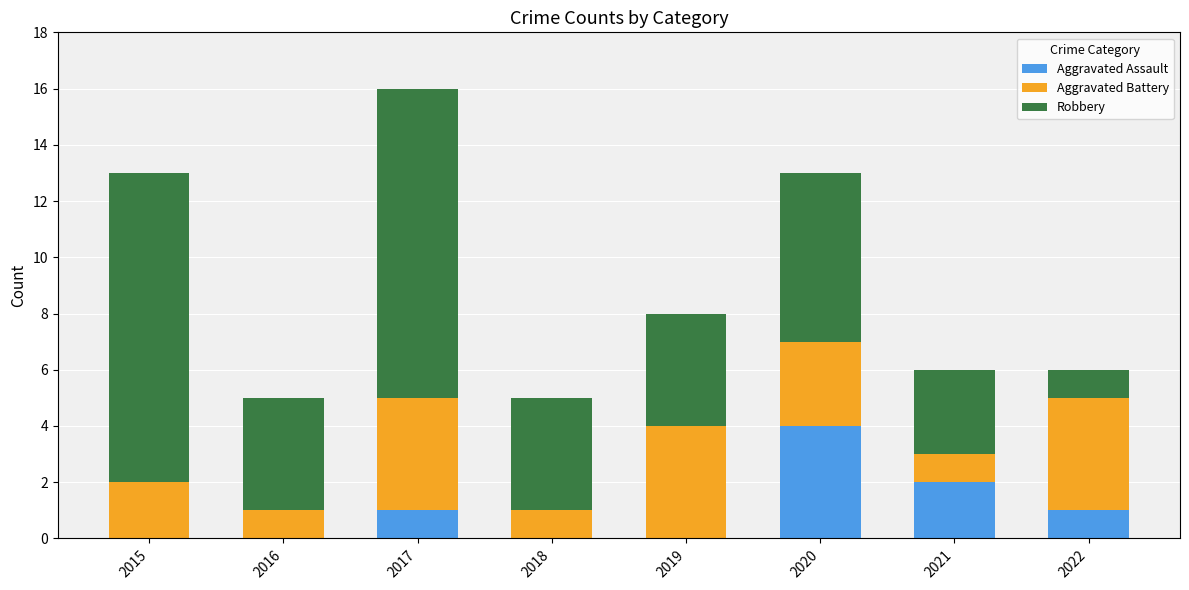

Are the bars grouped side by side (vs. stacked)?

No